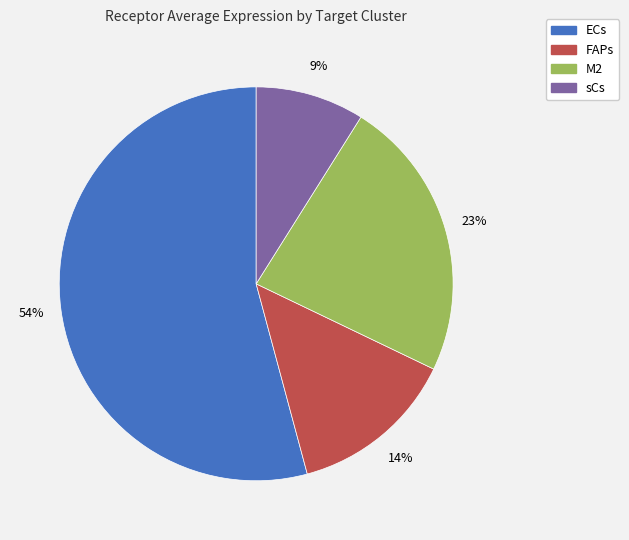

Which slice is the smallest?

sCs